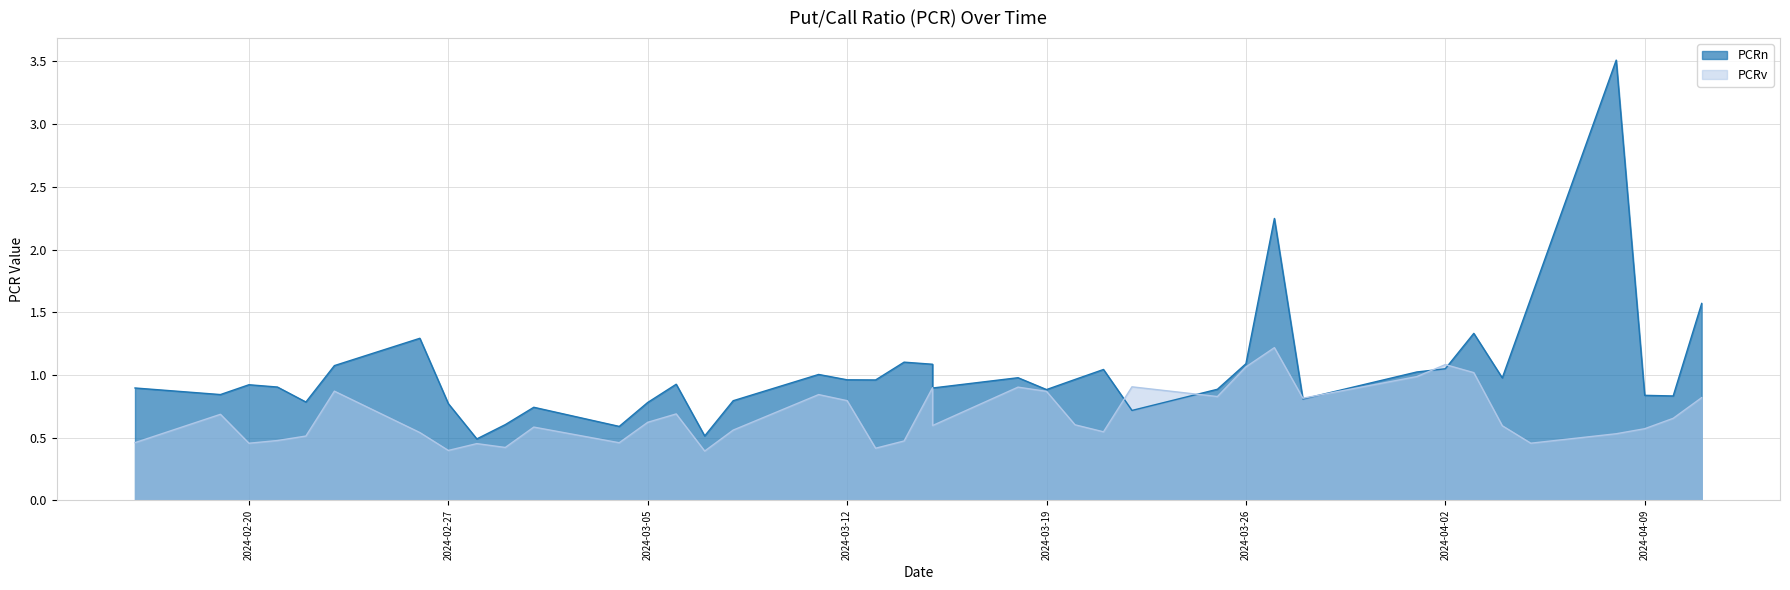

Does the chart have visible grid lines?

Yes